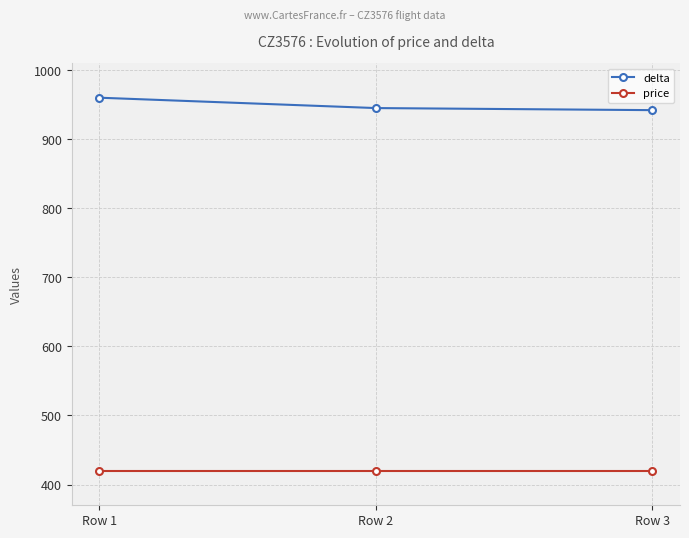

What is the greatest value displayed?

960